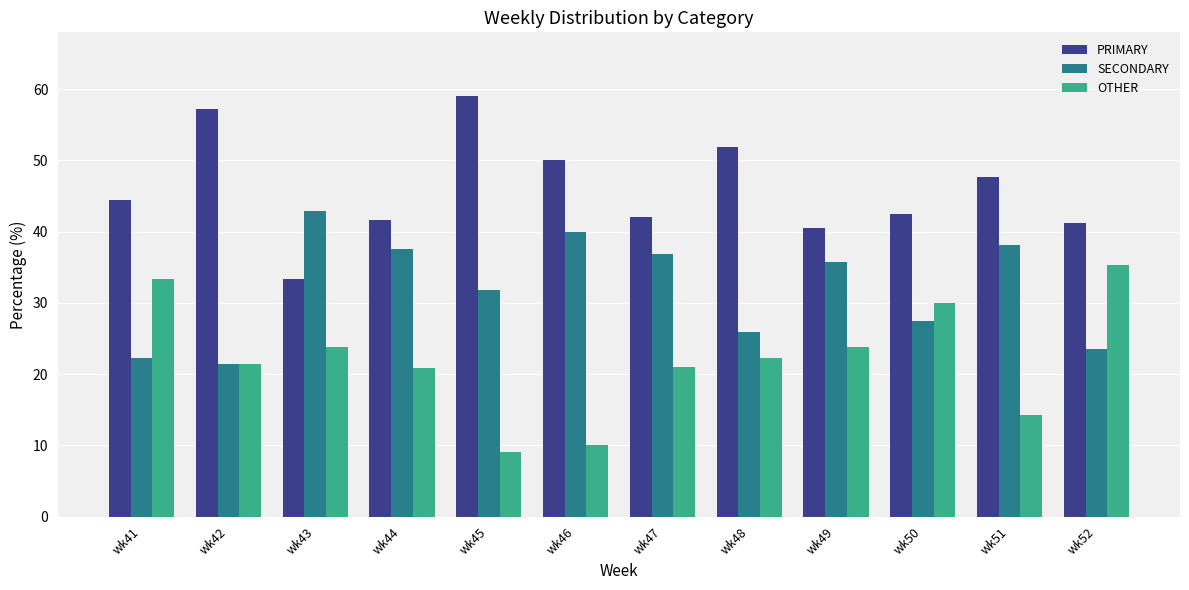

What is the value of the SECONDARY bar at the 10th from the left?

27.5